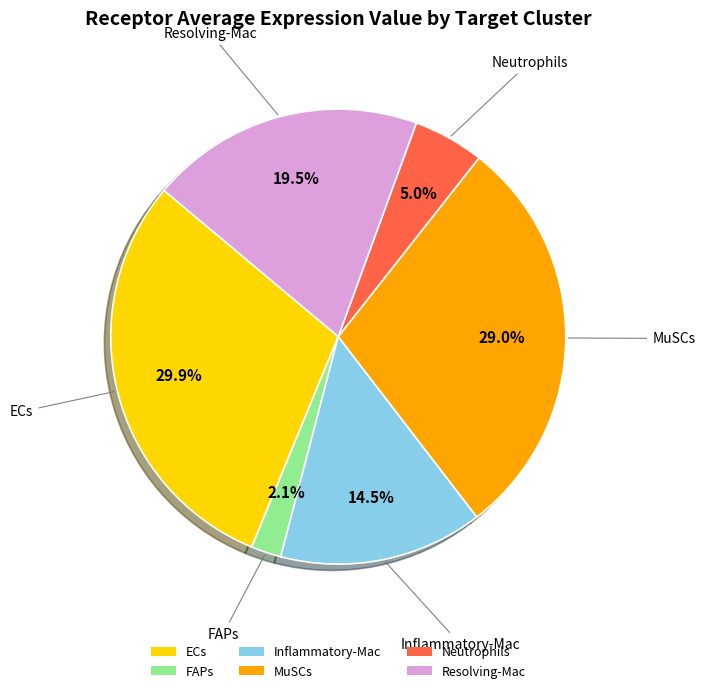

Which category has the smallest portion of the pie?

FAPs